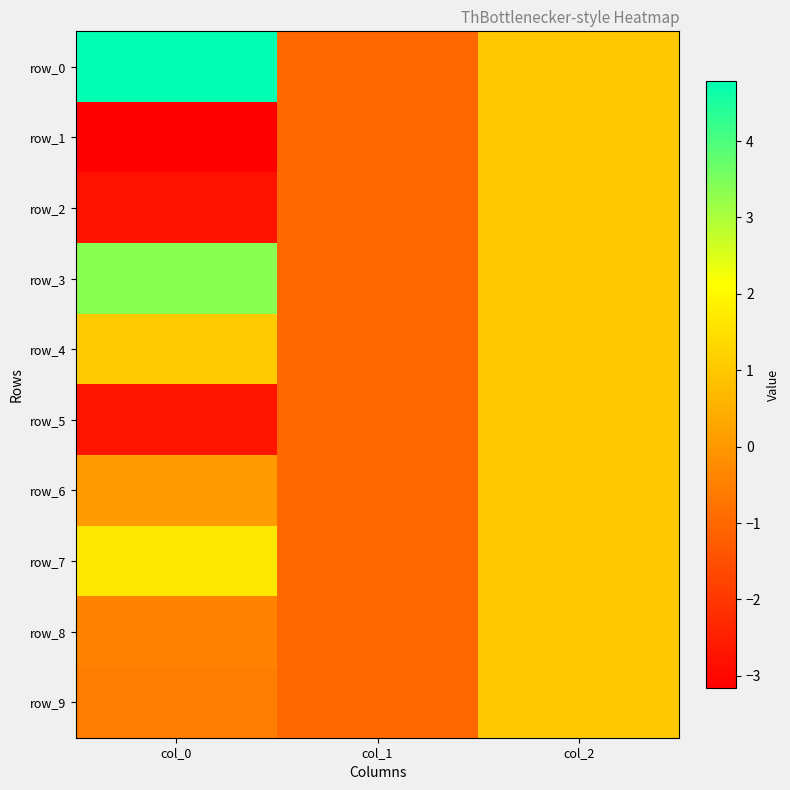

What is the sum of all row_8 values?

-0.4